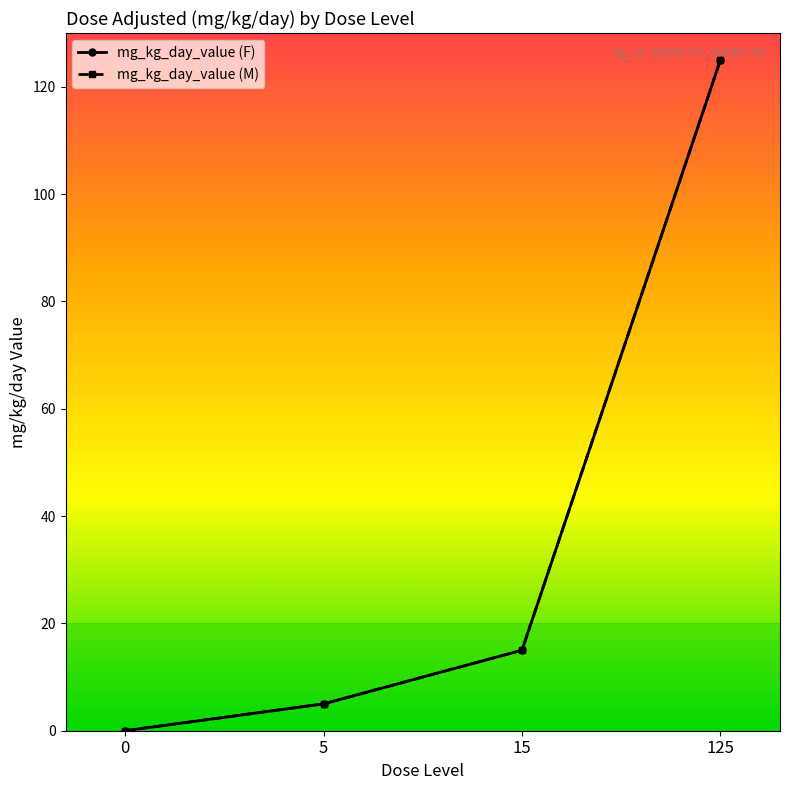

What is the average value of the mg_kg_day_value (F) series?

36